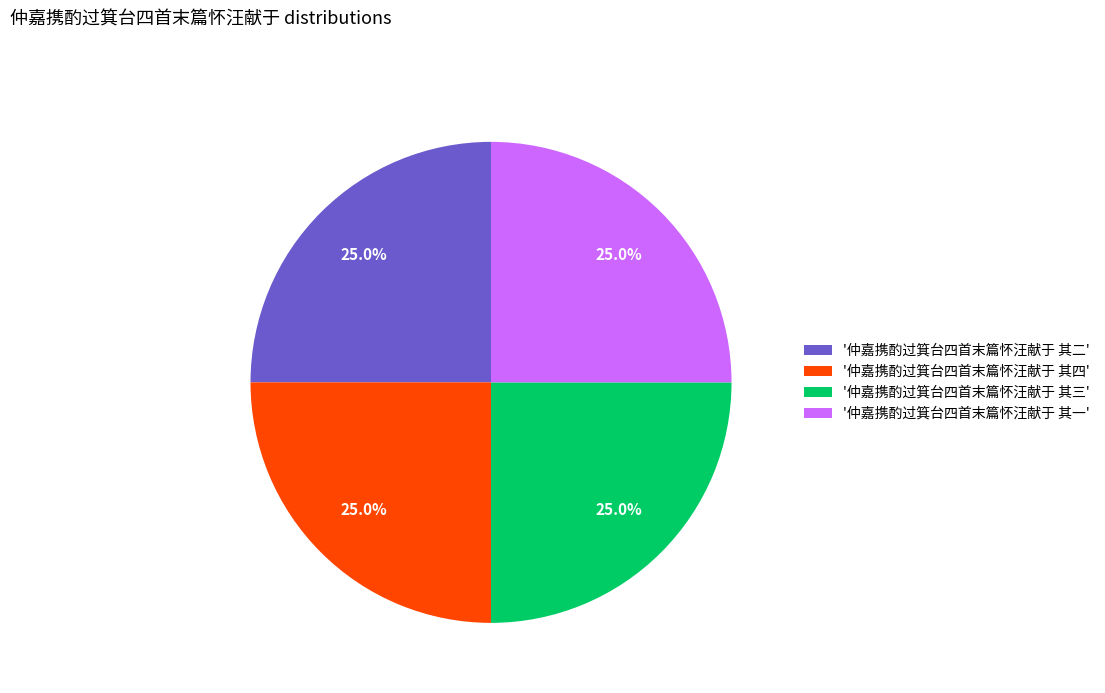

Is '仲嘉携酌过箕台四首末篇怀汪献于 其四' the majority of the pie?

No